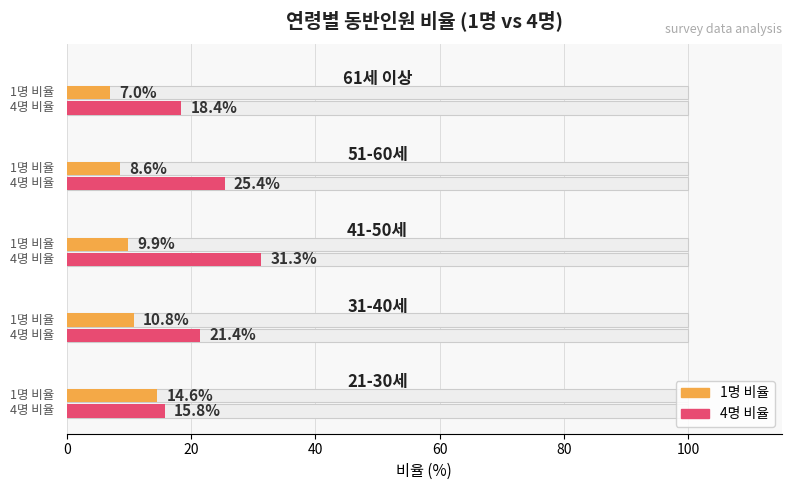

Which has a higher value, 80 or 20?

20